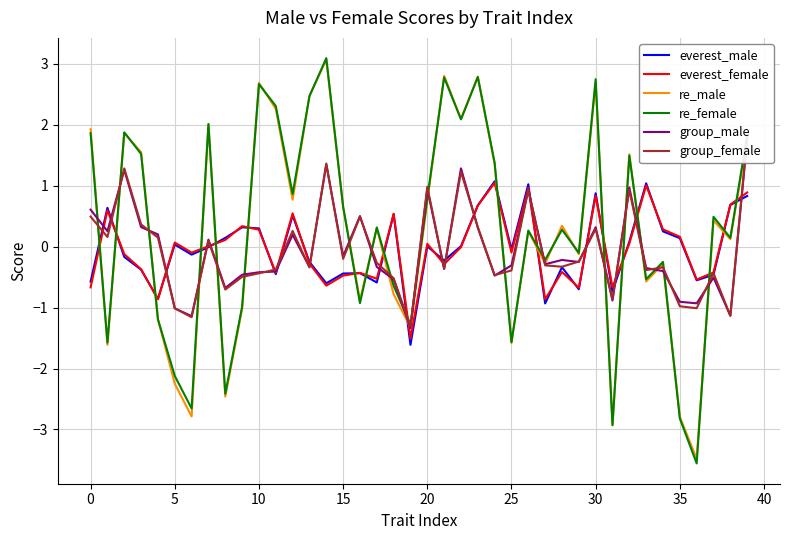

Which category has the highest value in the re_male series?

14